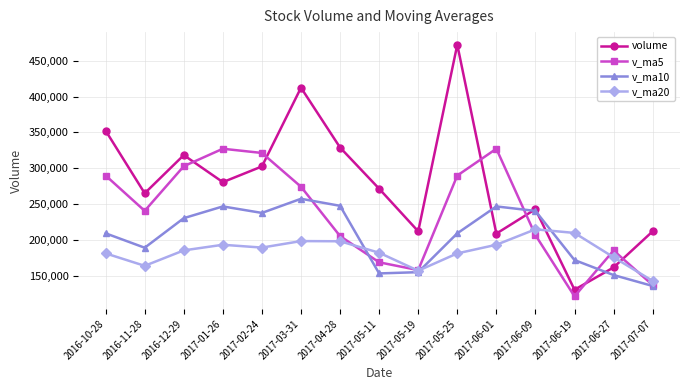

What are all the series names shown in the legend?

volume, v_ma5, v_ma10, v_ma20